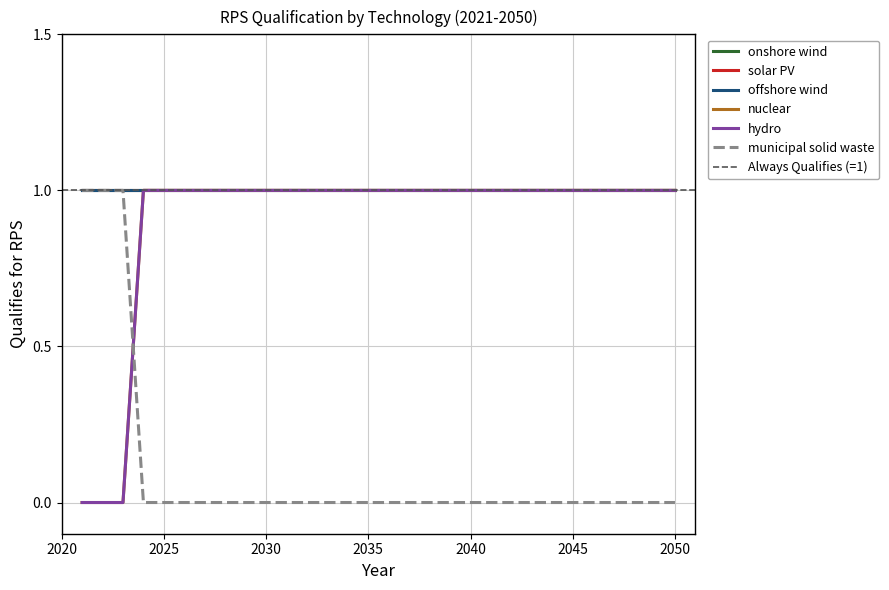

At which category is the sum across all series the highest?

2024